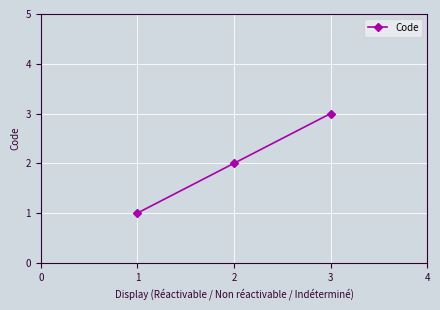

Which label corresponds to the largest value in the chart?

3